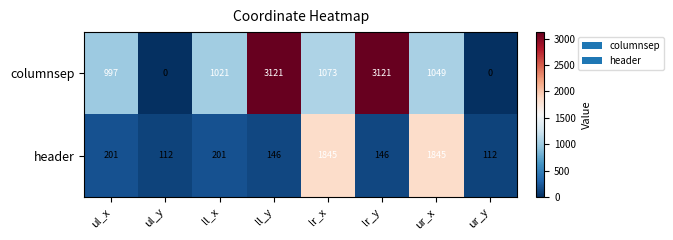

What is the approximate value of header at lr_y, to the nearest 10?

150